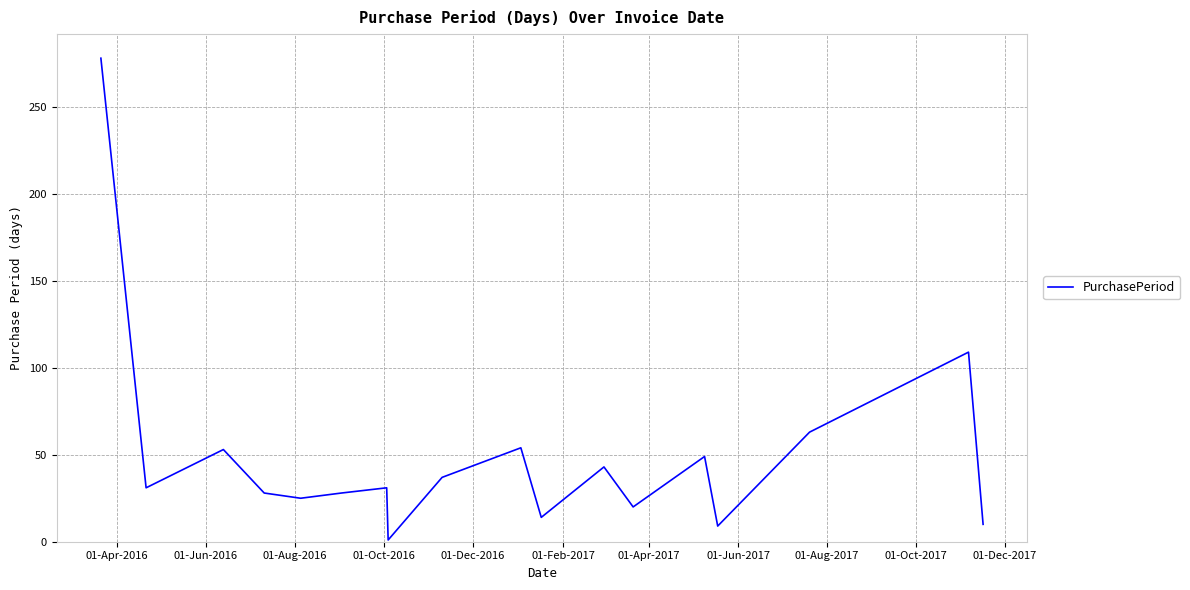

What is the difference between the second highest and second lowest values?

100